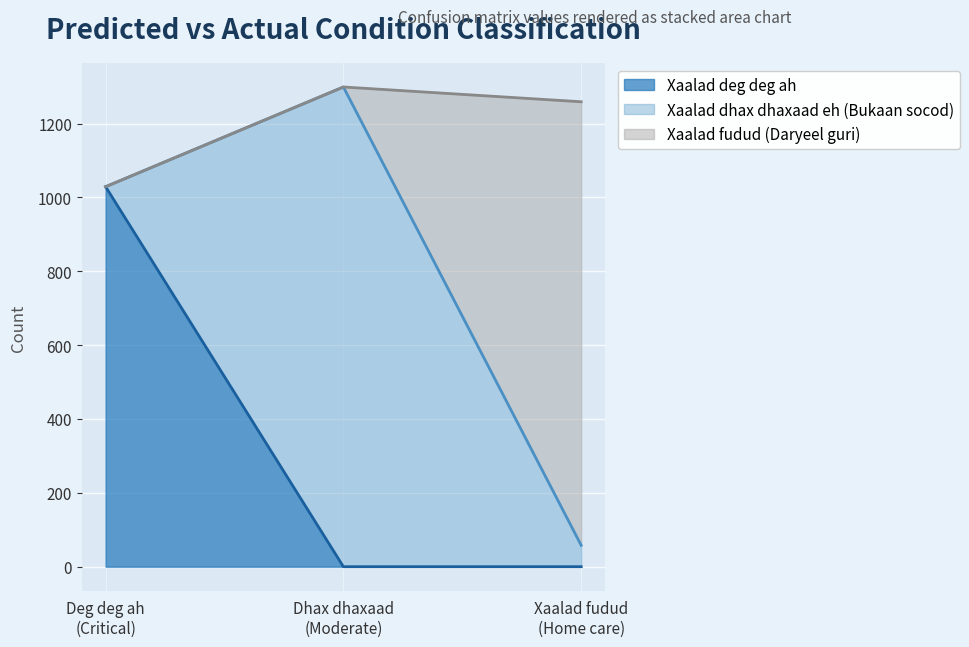

Reading right to left, extract all data points from this chart.

Xaalad deg deg ah: Actual_Xaalad fudud (Daryeel guri)=0	Actual_Xaalad dhax dhaxaad eh=0	Actual_Xaalad deg deg ah=1029
Xaalad dhax dhaxaad eh (Bukaan socod): Actual_Xaalad fudud (Daryeel guri)=58	Actual_Xaalad dhax dhaxaad eh=1299	Actual_Xaalad deg deg ah=0
Xaalad fudud (Daryeel guri): Actual_Xaalad fudud (Daryeel guri)=1201	Actual_Xaalad dhax dhaxaad eh=0	Actual_Xaalad deg deg ah=0